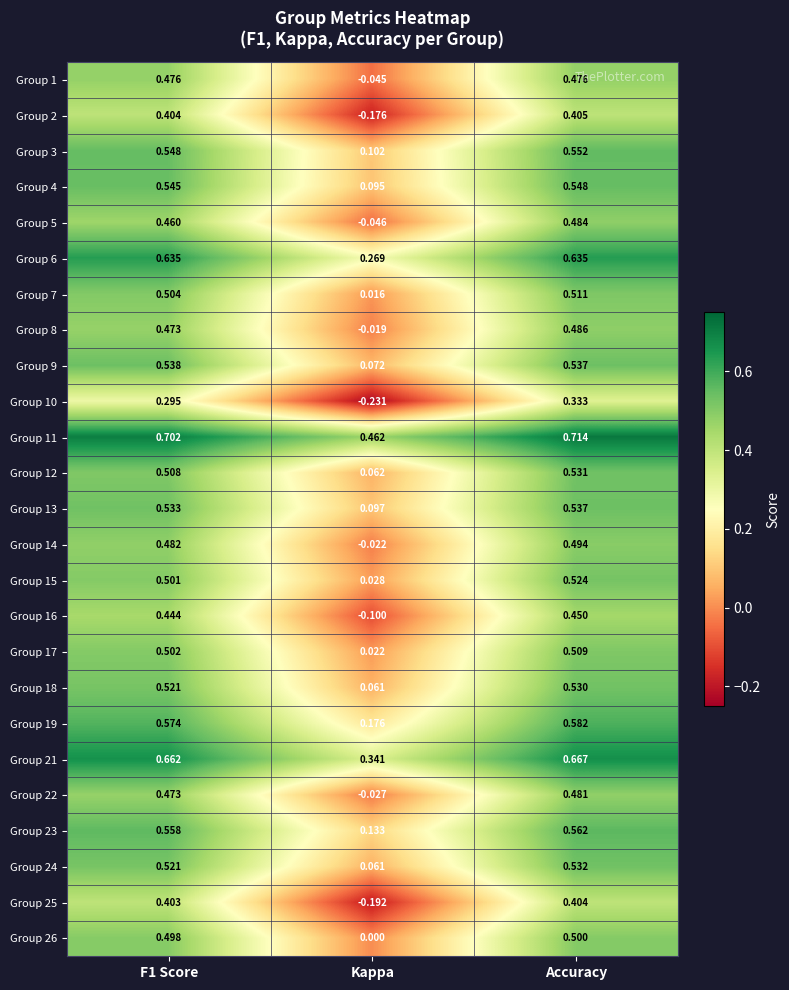

Count the number of data series in this chart.

25